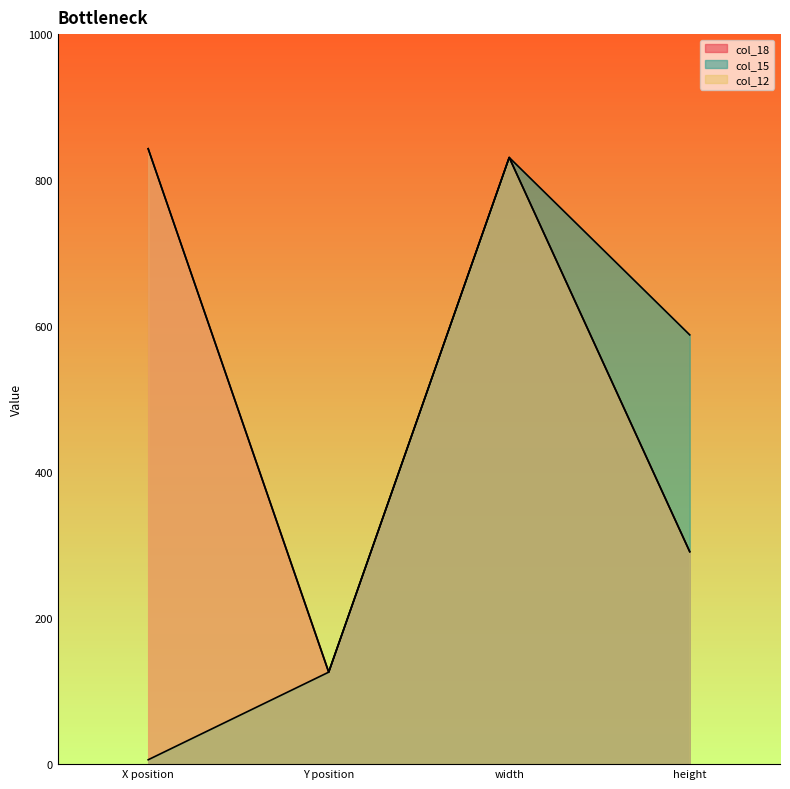

Where does the col_12 series first go above 831?

X position